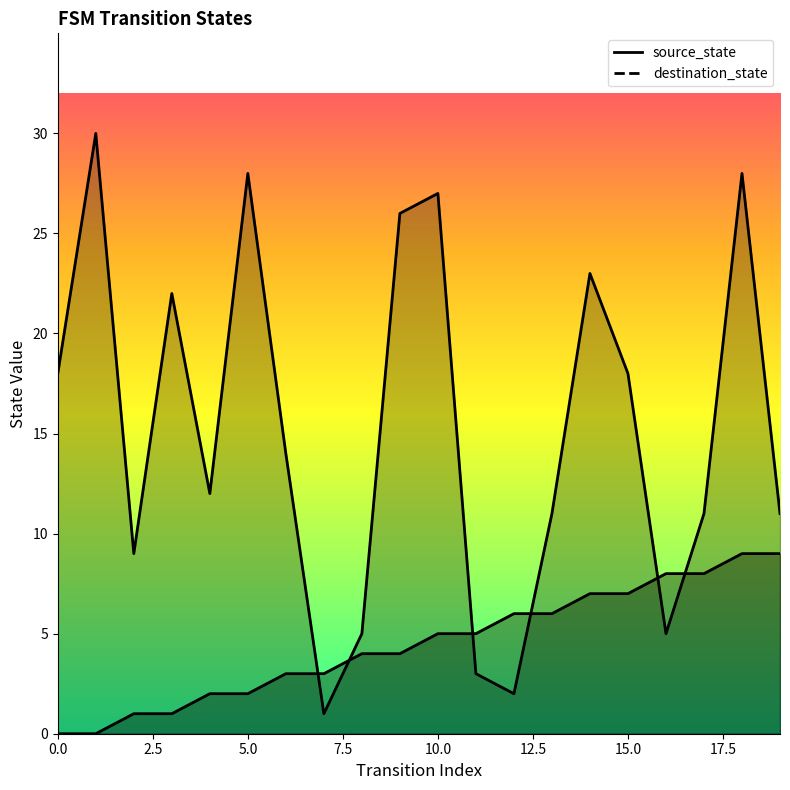

Rank the categories by destination_state value from lowest to highest.

7, 12, 11, 8, 16, 2, 13, 17, 19, 4, 6, 0, 15, 3, 14, 9, 10, 5, 18, 1